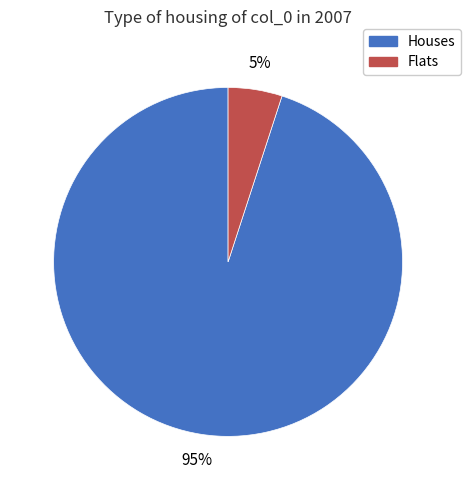

Is there a majority slice in this chart?

Yes